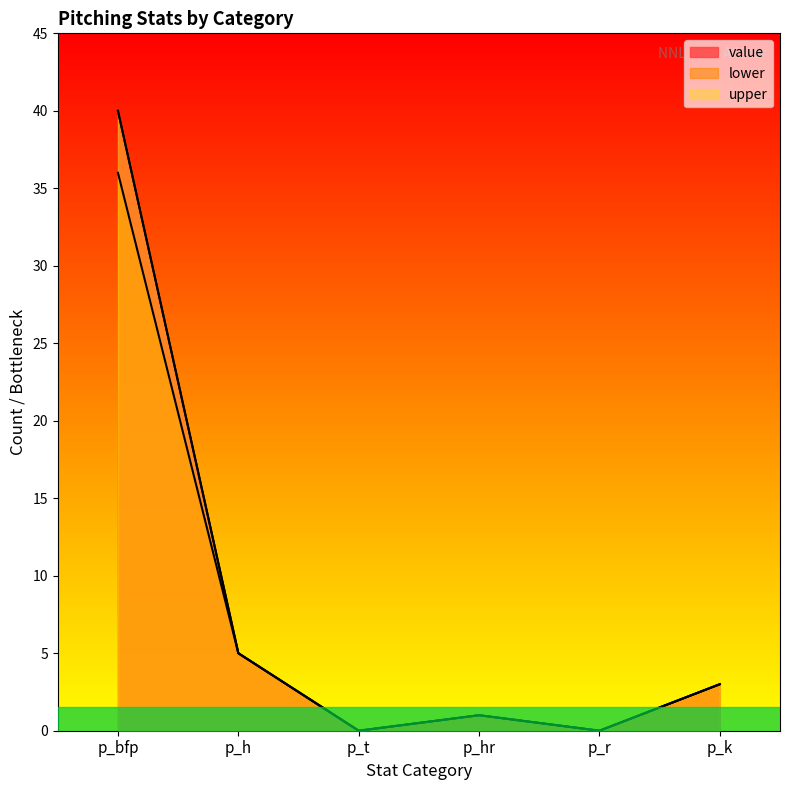

At how many categories does at least one series exceed 39?

1